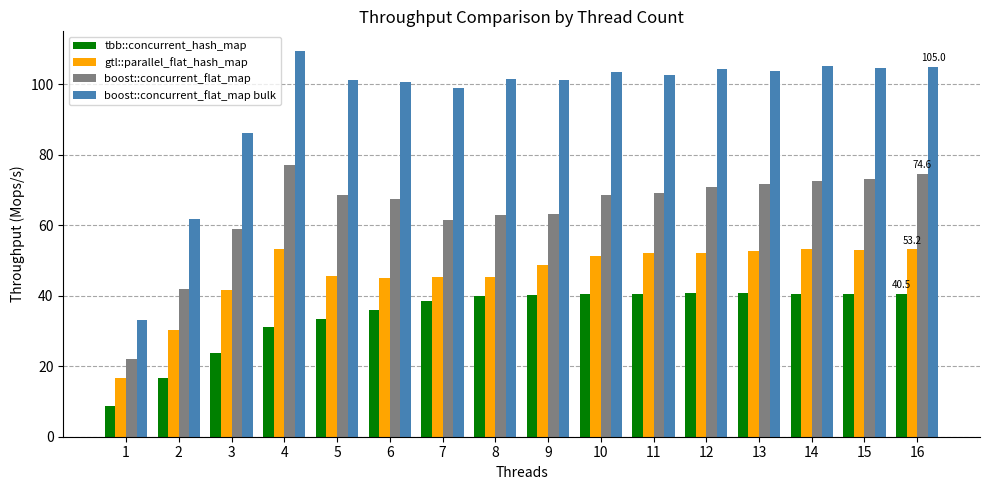

True or false: tbb::concurrent_hash_map has a value of 38.4 at 7.

True